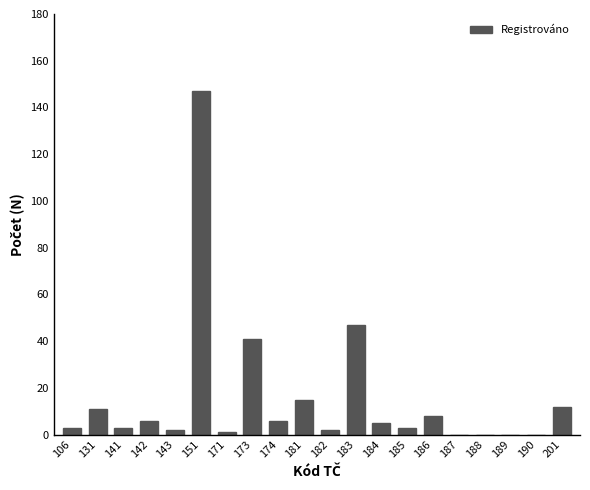

Reading left to right, transcribe all the data shown in this chart.

106=3	131=11	141=3	142=6	143=2	151=147	171=1	173=41	174=6	181=15	182=2	183=47	184=5	185=3	186=8	187=0	188=0	189=0	190=0	201=12